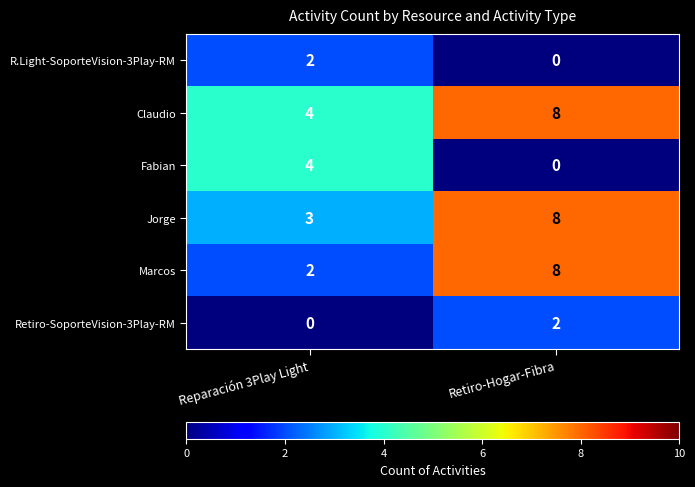

At which category is the sum across all series the highest?

Retiro-Hogar-Fibra